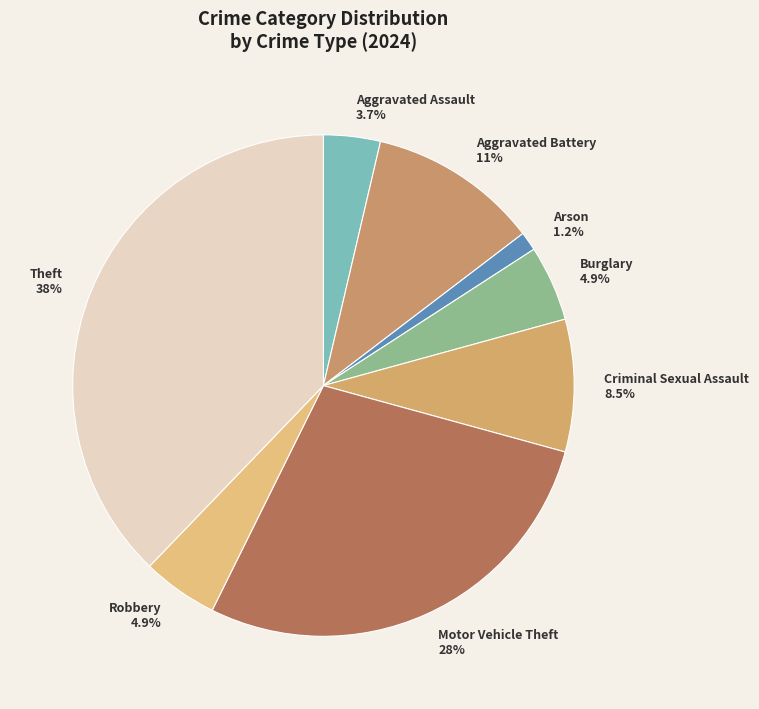

Which category has the smallest portion of the pie?

Arson